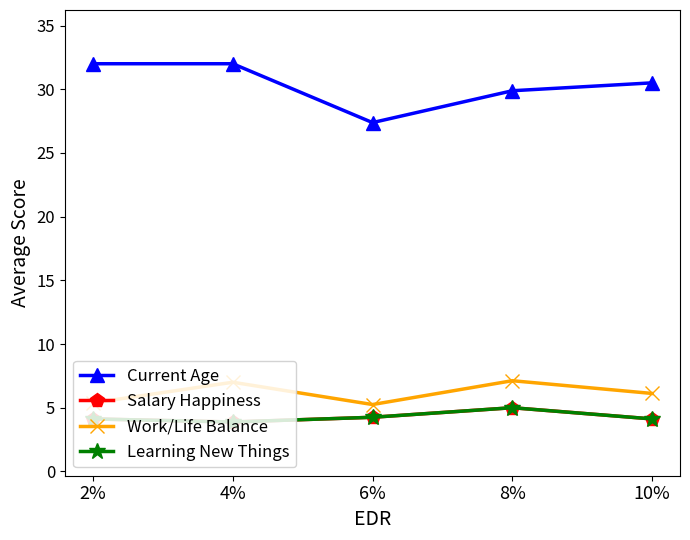

What are all the series names shown in the legend?

Current Age, Salary Happiness, Work/Life Balance, Learning New Things